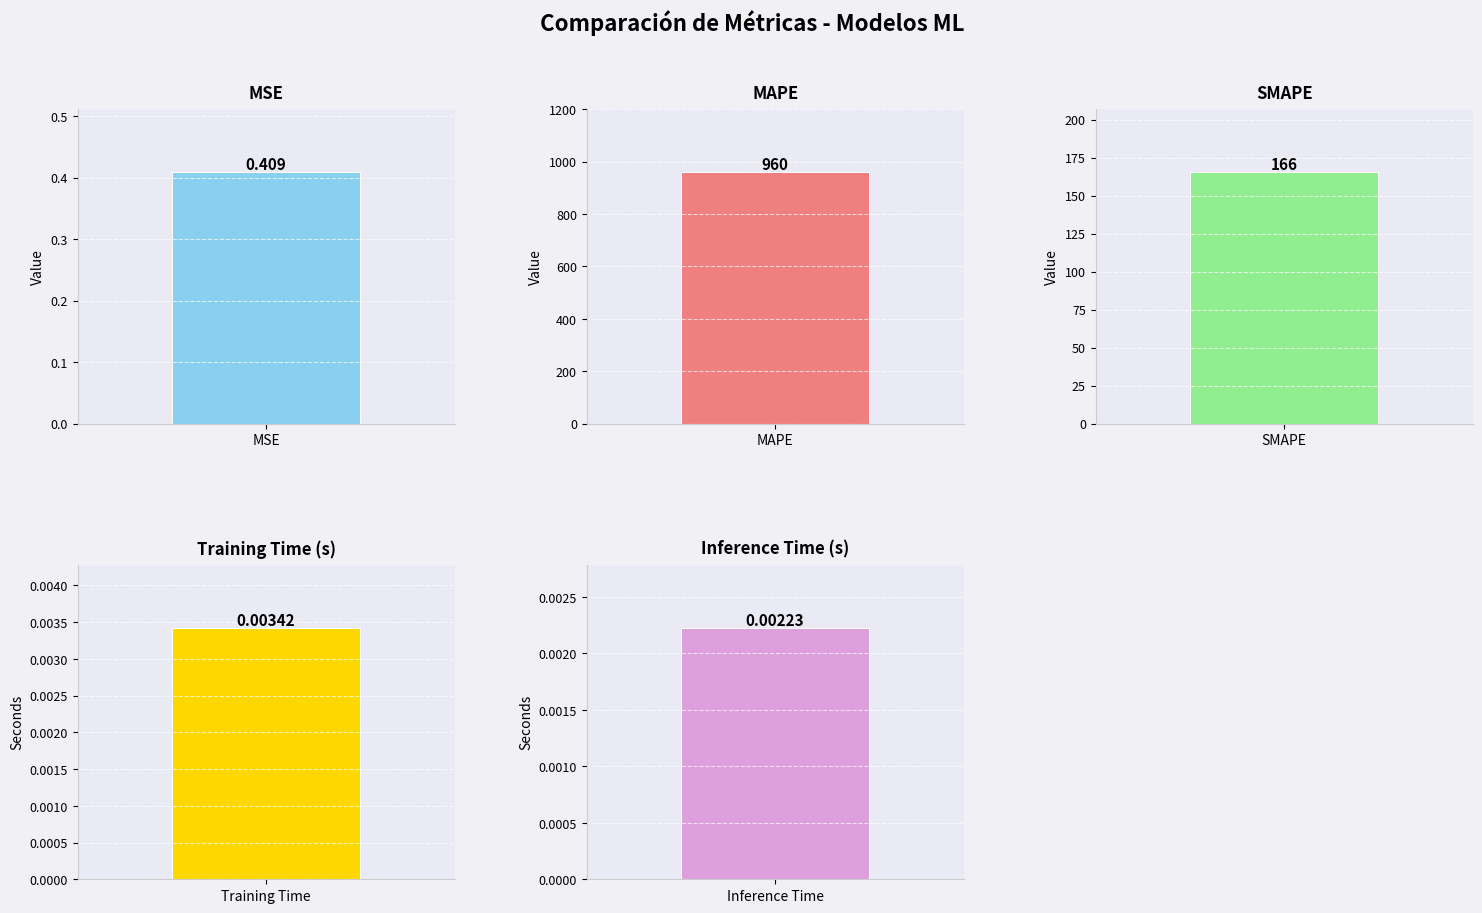

Reading left to right, extract all data points from this chart.

0.4	960.4	165.5	0.0	0.0